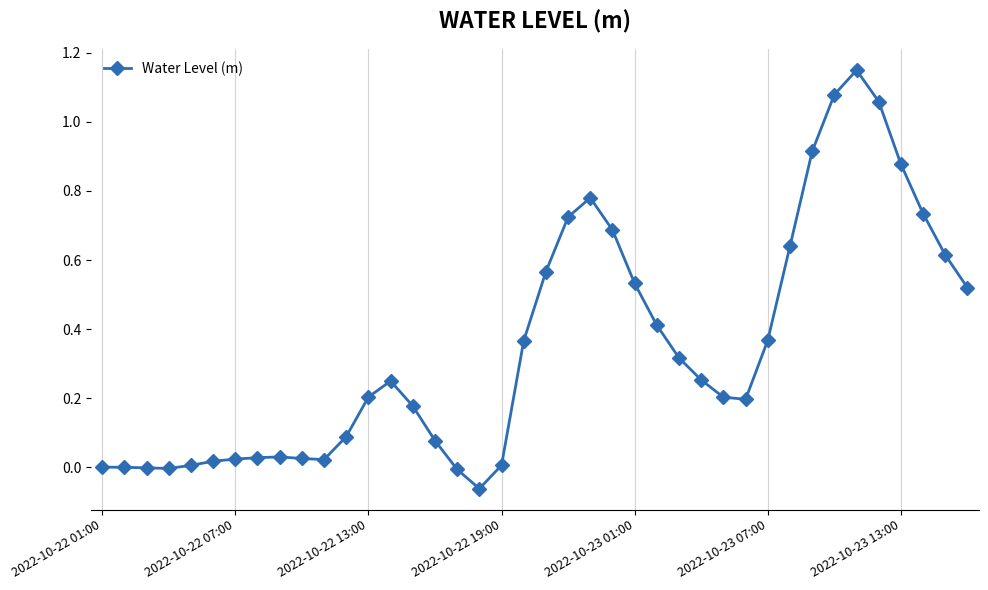

What is the sum of all values?

13.9